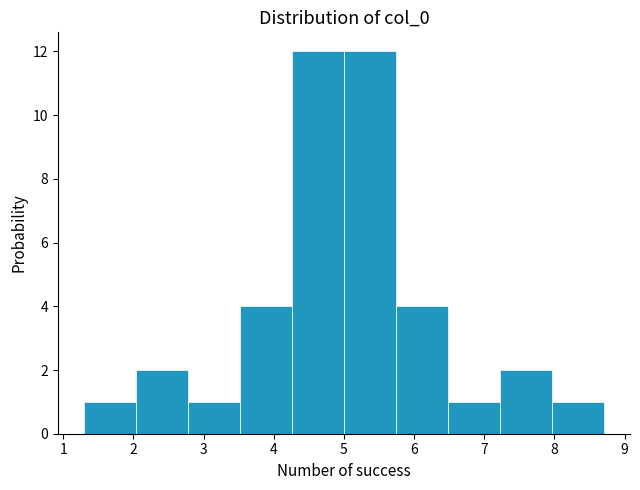

What is the height of the bar covering 2.0 to 2.8 on the x-axis? Neither the bar edges nor the heights are printed on the chart, so give them approximately, as read against the axes.

2